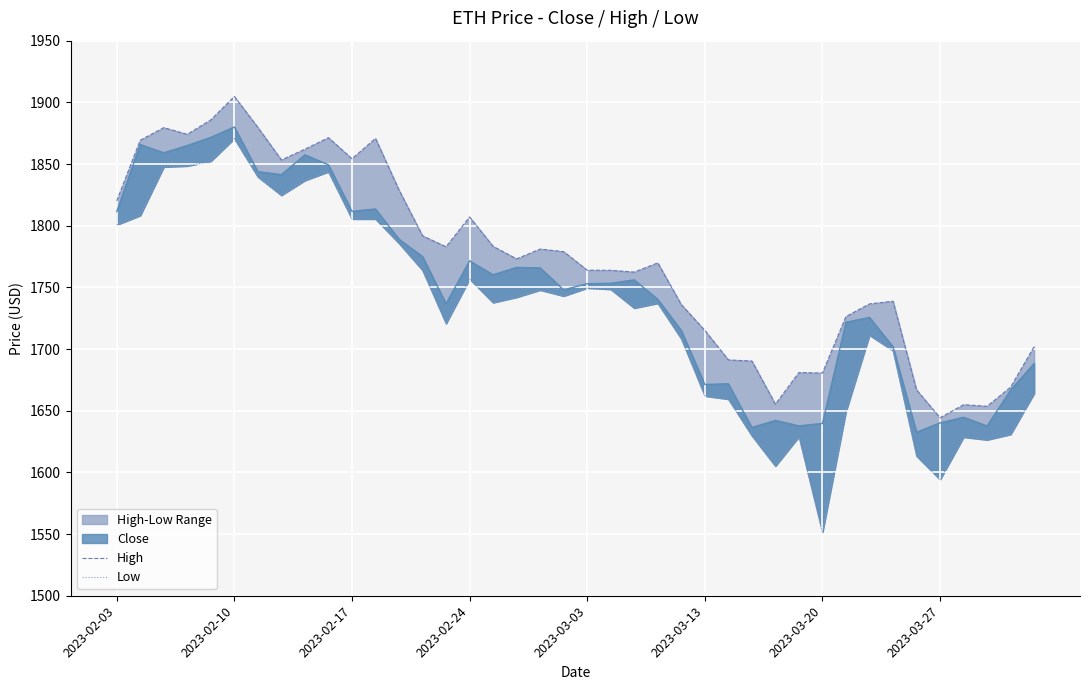

What is the sum of all Low values?

69211.5